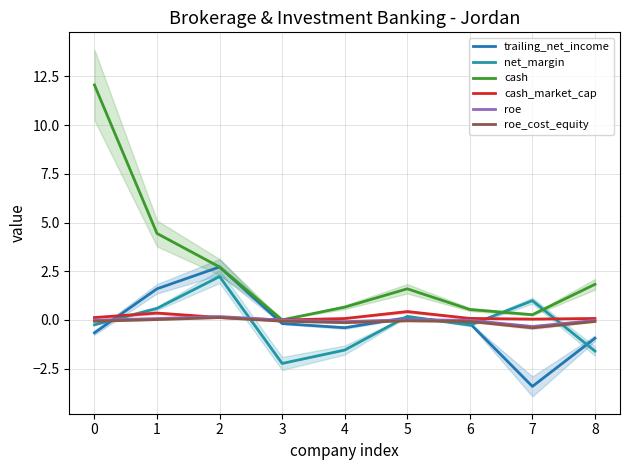

In cash, how many points are higher than both neighbors (excluding endpoints)?

1